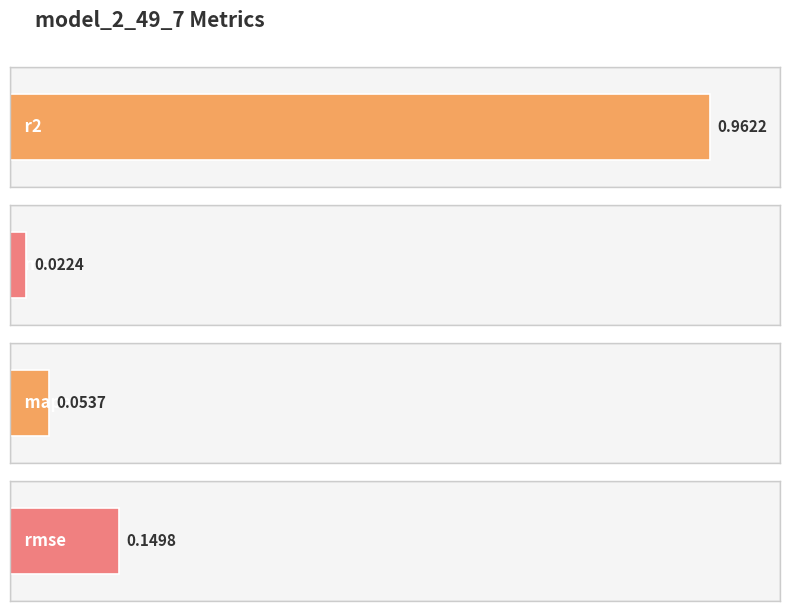

The chart shows a value of 0.0 at mse. True or false?

False